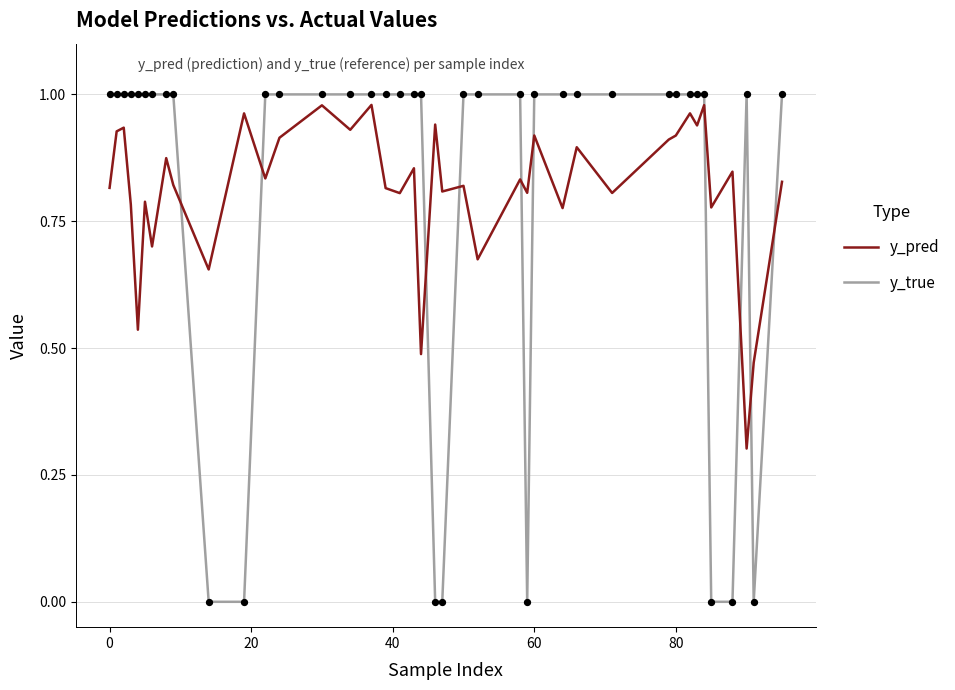

At how many categories does at least one series exceed 0?

40